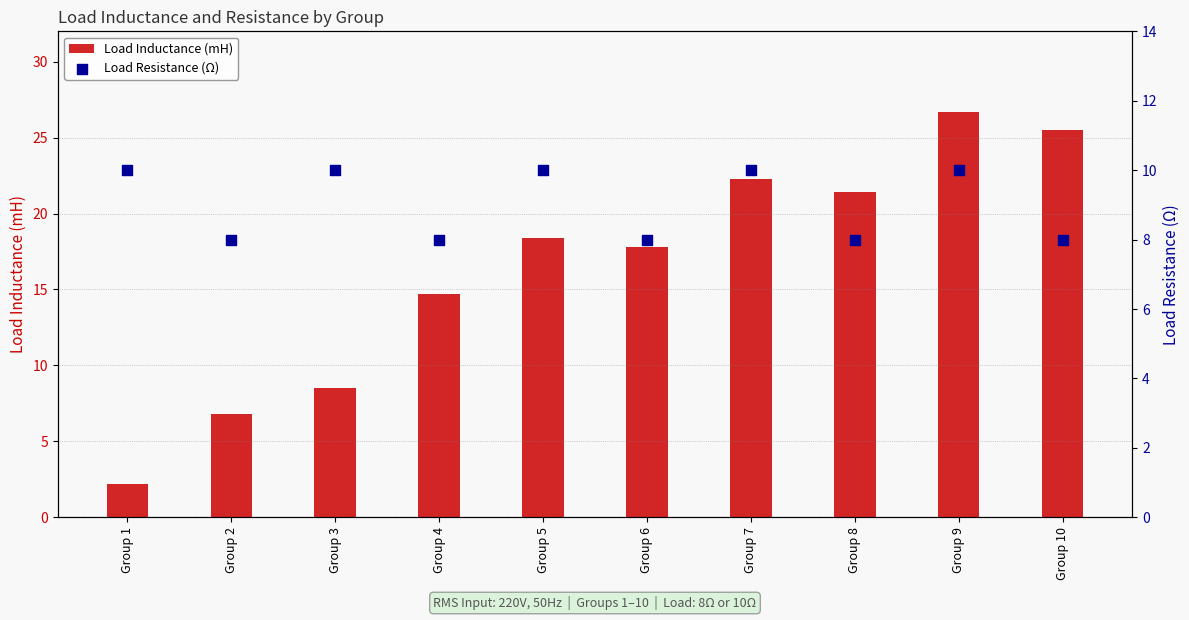

What is the total value across all series at Group 8?

29.4